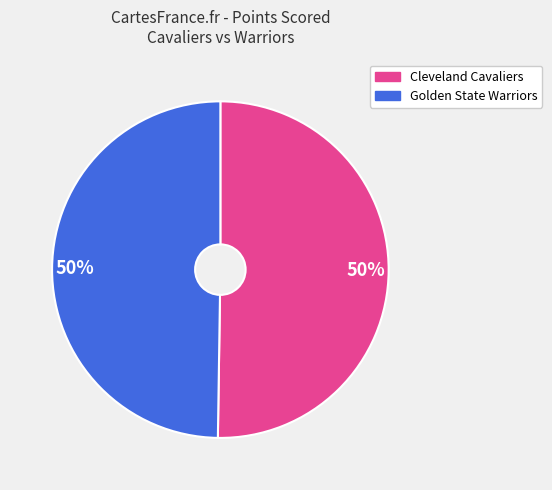

True or false: Cleveland Cavaliers accounts for 50% of the total.

True